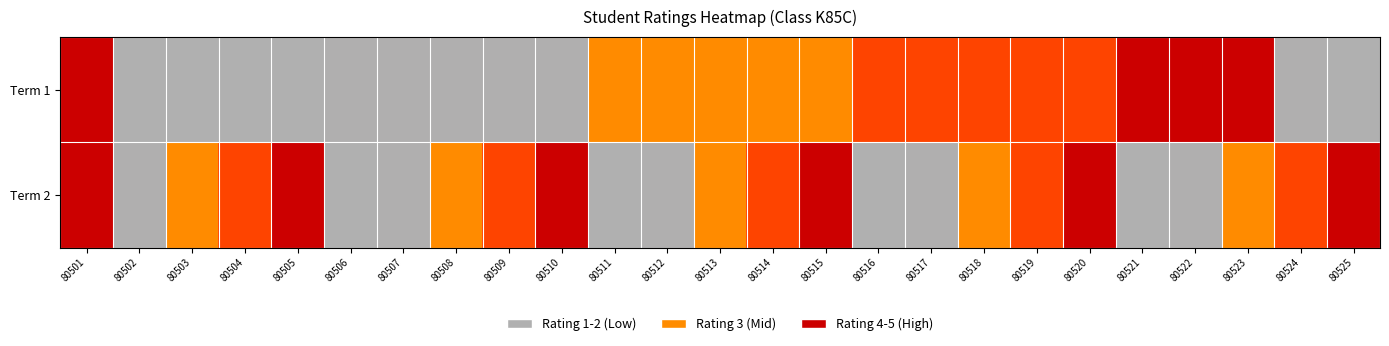

Which series has the largest range (max minus min)?

Term 1